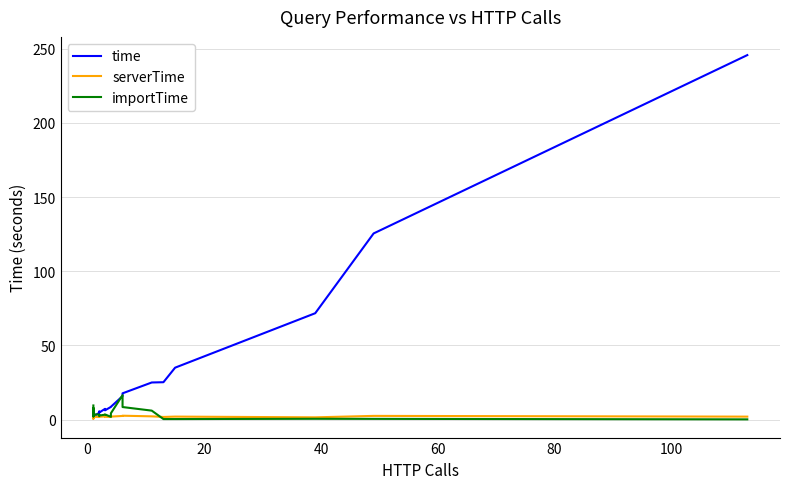

How many distinct data groups are displayed?

3